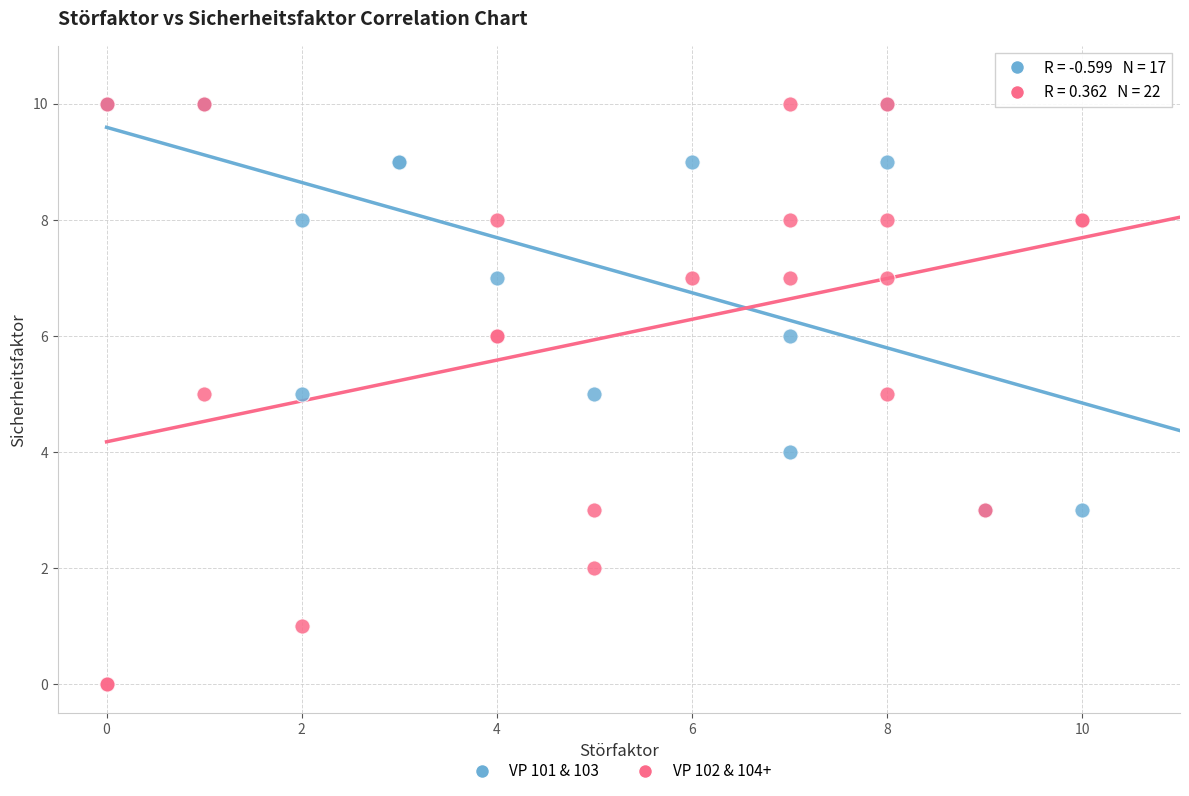

What are all the series names shown in the legend?

VP 101 & 103, VP 102 & 104+